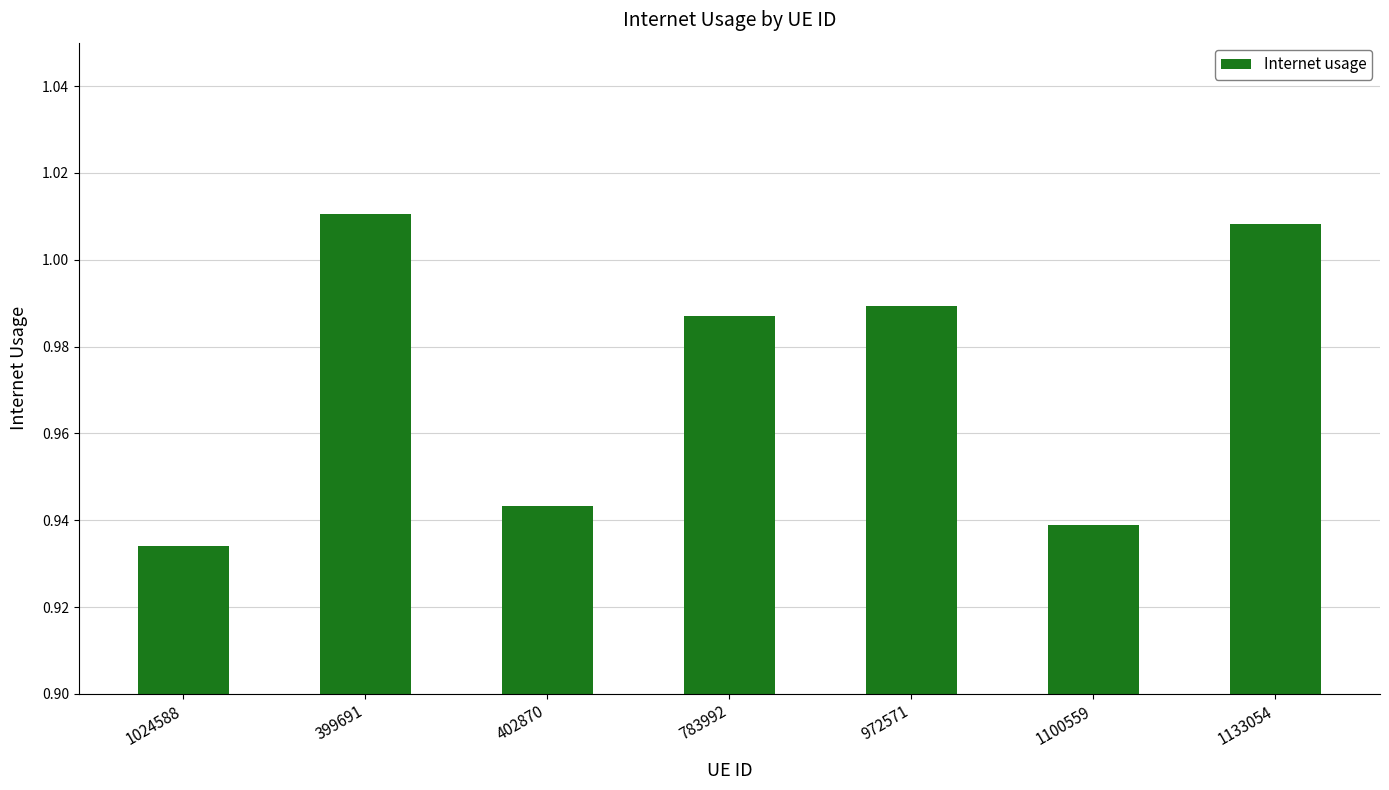

What is the difference between the maximum and minimum values?

0.1